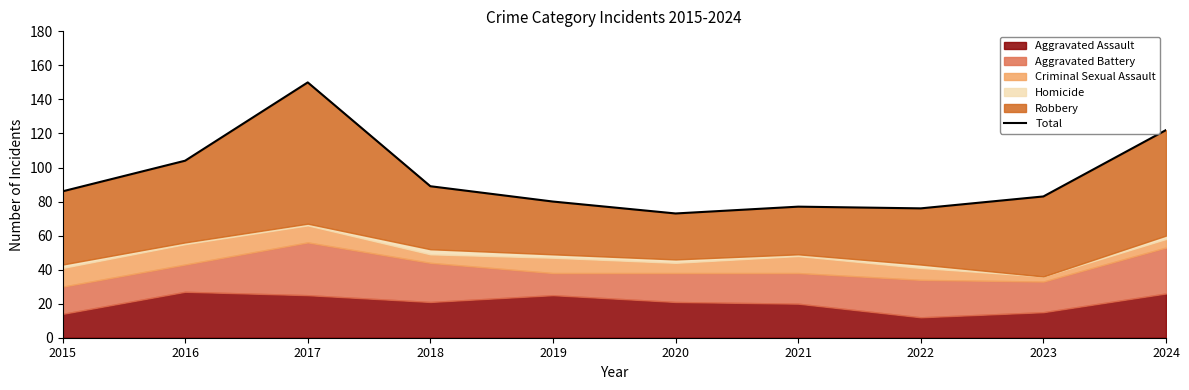

Reading right to left, list all the values displayed in this chart.

122	83	76	77	73	80	89	150	104	86